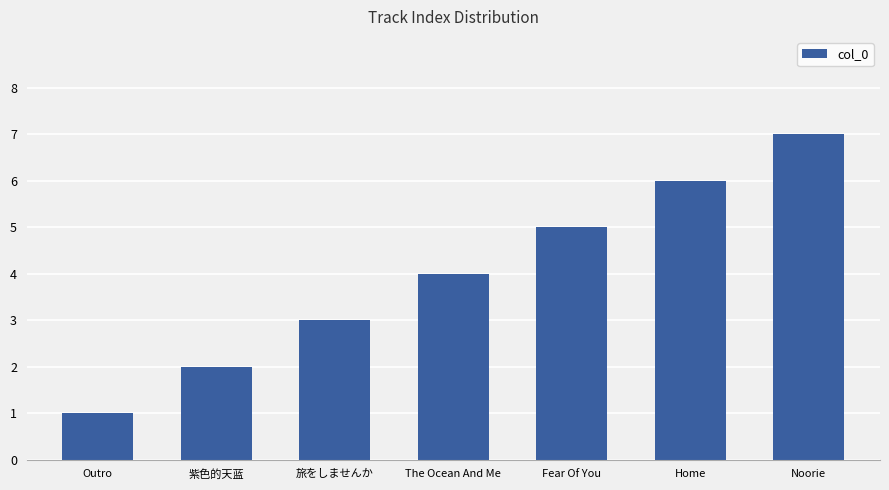

Which label corresponds to the smallest value in the chart?

Outro